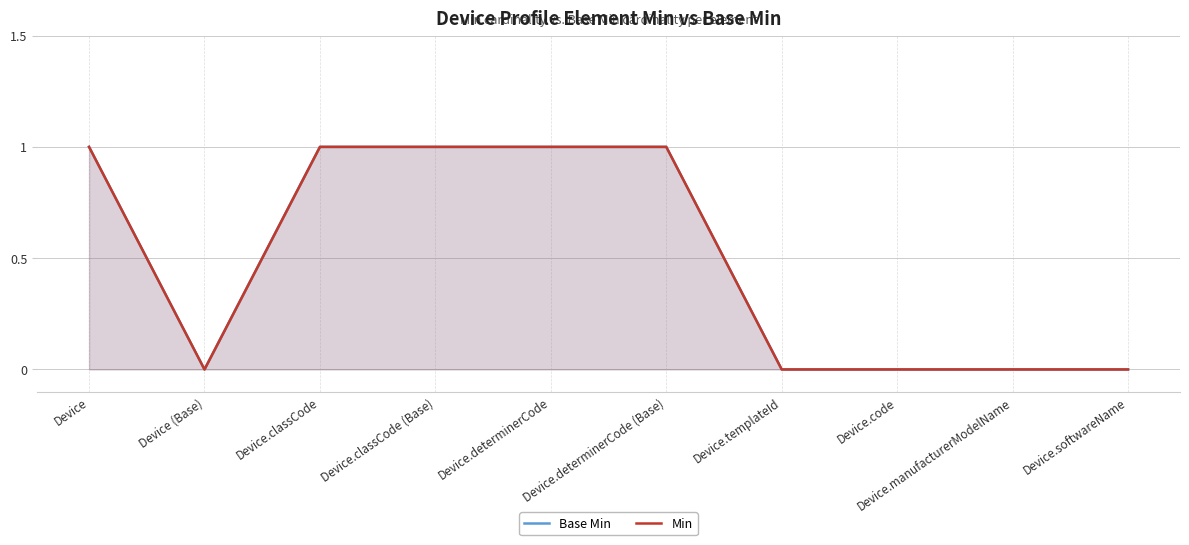

Is it true that Base Min equals 1 at Device.determinerCode (Base)?

False